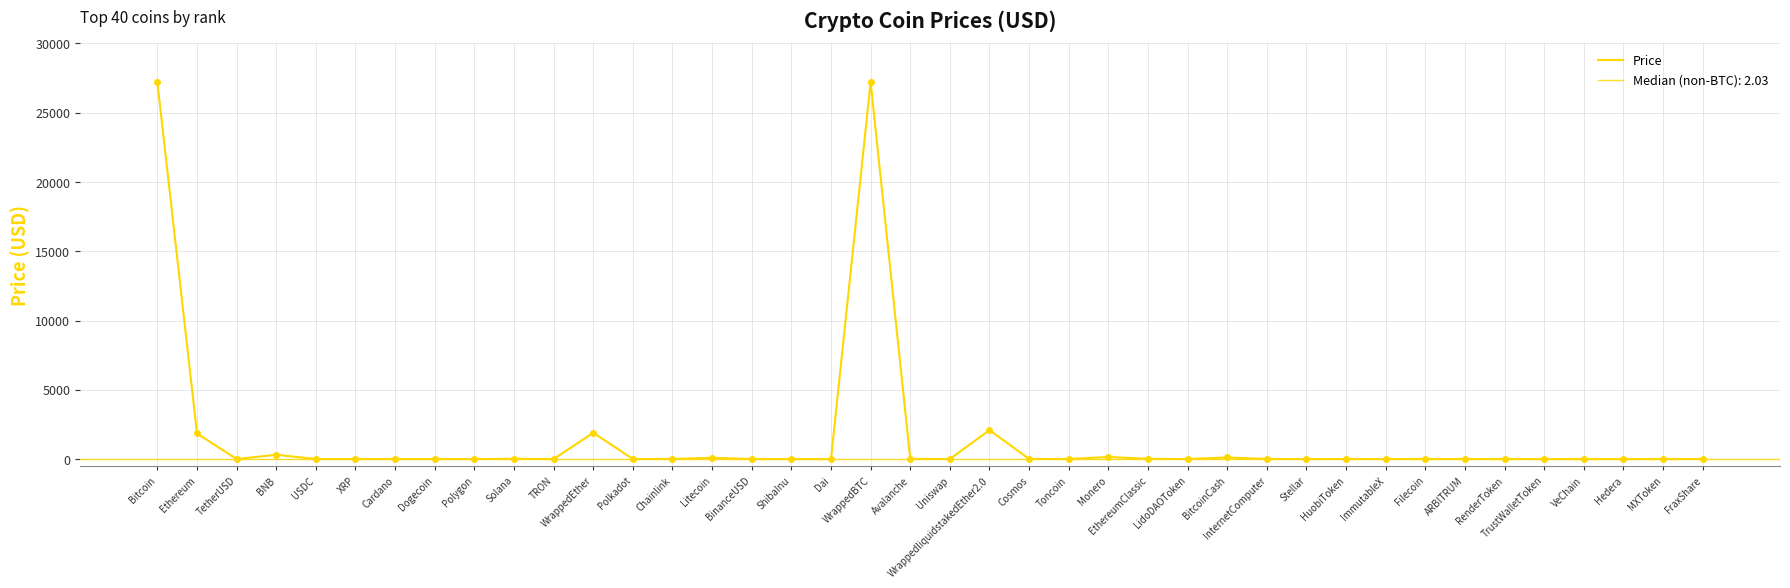

What is the change in value from Toncoin to ARBITRUM?

-0.9